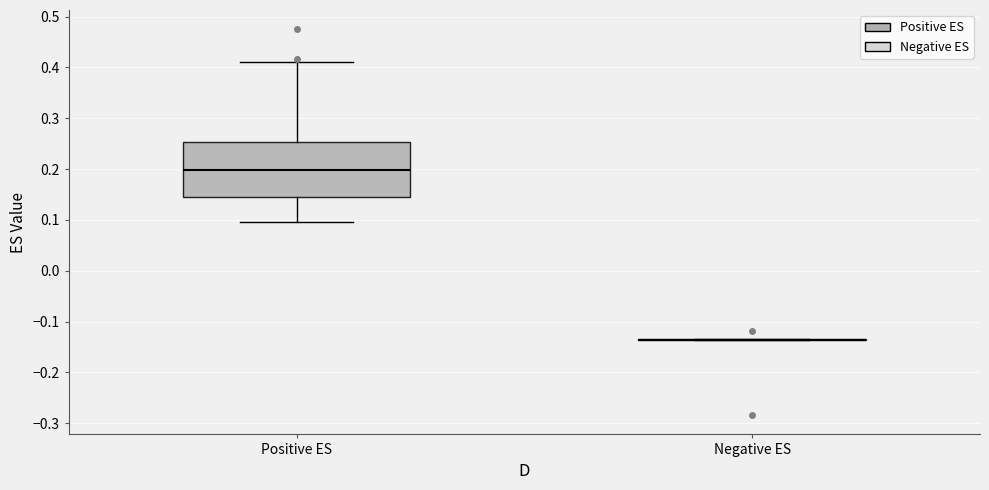

Reading left to right, read every box against the y-axis: the position of its median line, the range the box covers, and the ends of its whiskers. The values are not printed on the chart, so give them approximately, as read against the axis.

Positive ES: median 0.20, box 0.15 to 0.25, whiskers 0.10 to 0.41
Negative ES: box collapsed to a line at -0.14, whiskers -0.14 to -0.14